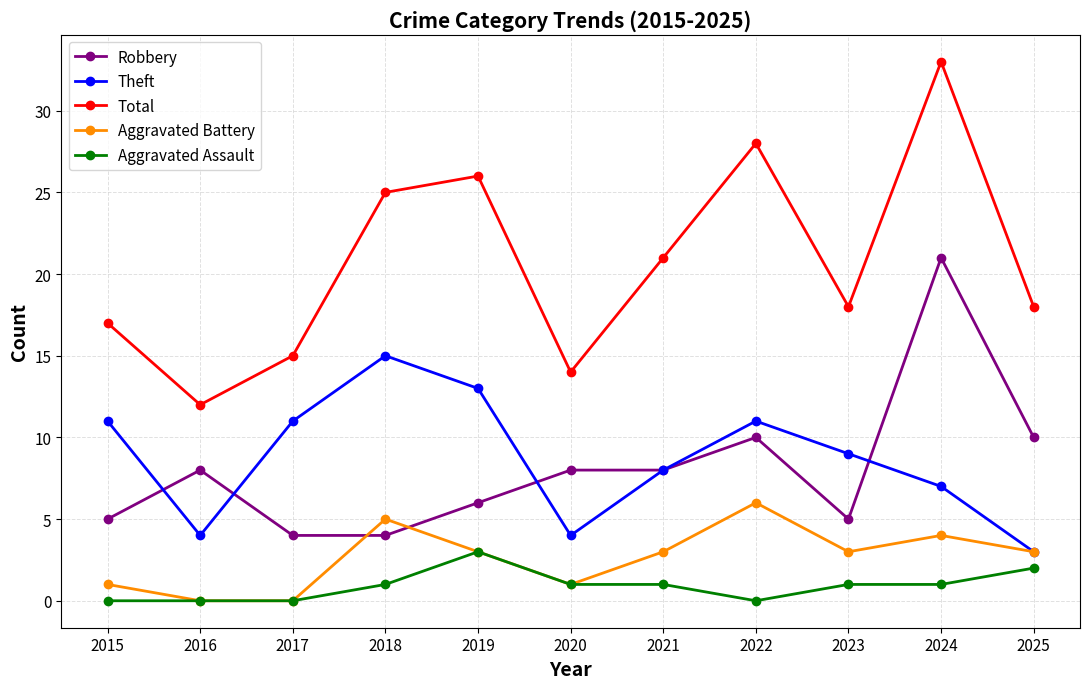

At which category is the sum across all series the highest?

2024